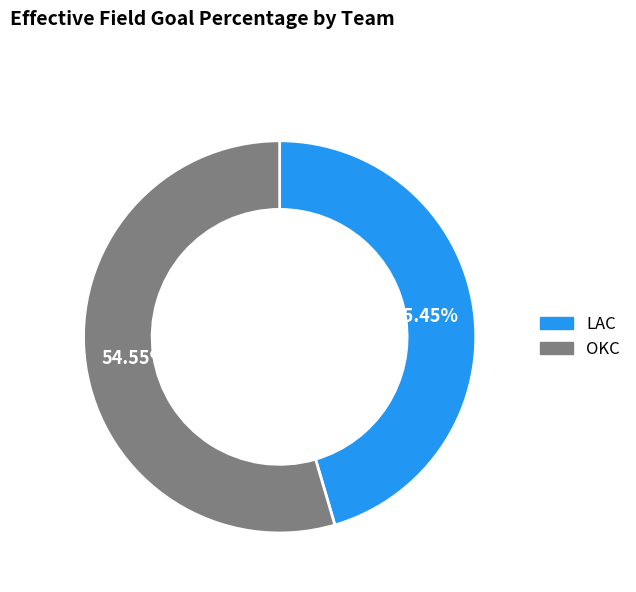

Does LAC represent more than half of the total?

No